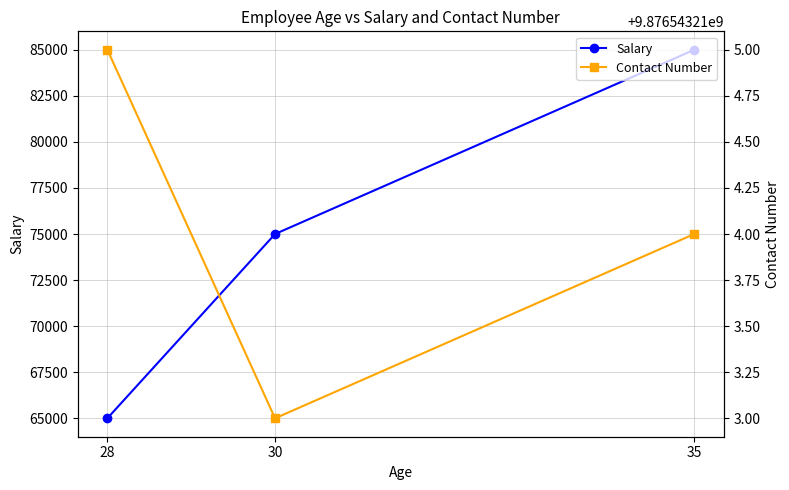

How many values in the Contact Number series exceed 9876543214?

1